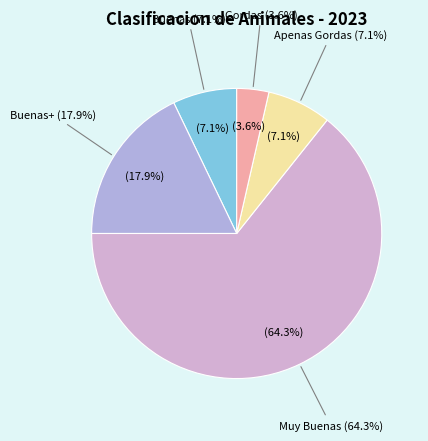

To the nearest percent, what portion does Muy Buenas represent?

64%